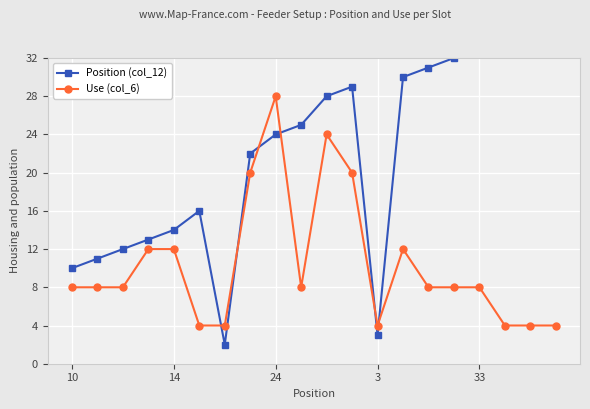

What is the maximum value for Use (col_6)?

28